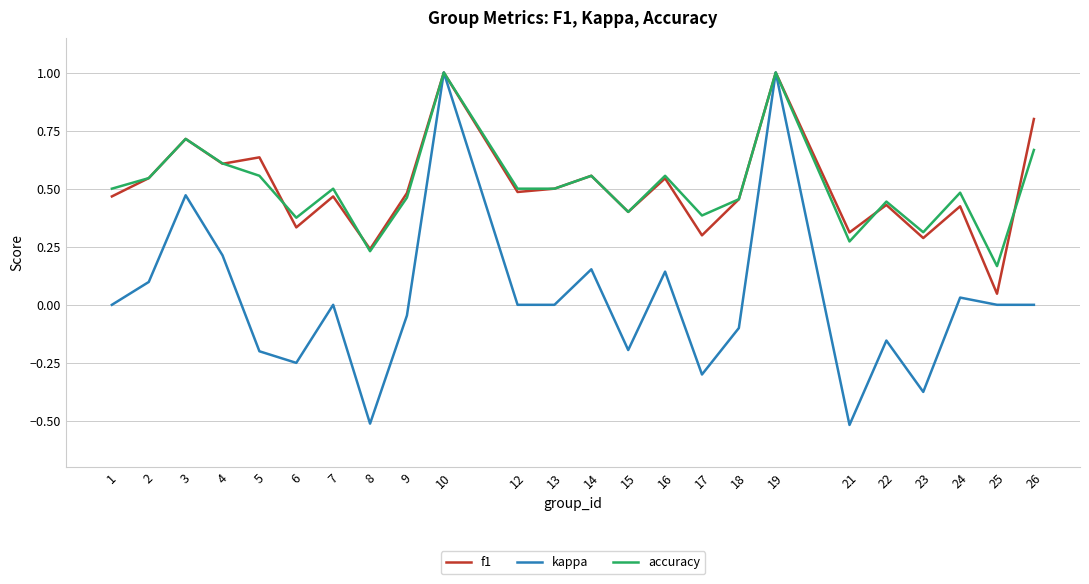

True or false: accuracy and f1 intersect in this chart.

True